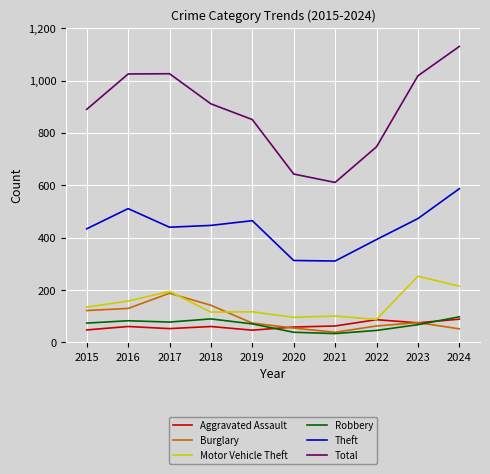

The value of Aggravated Assault at 2017 is 53. True or false?

True